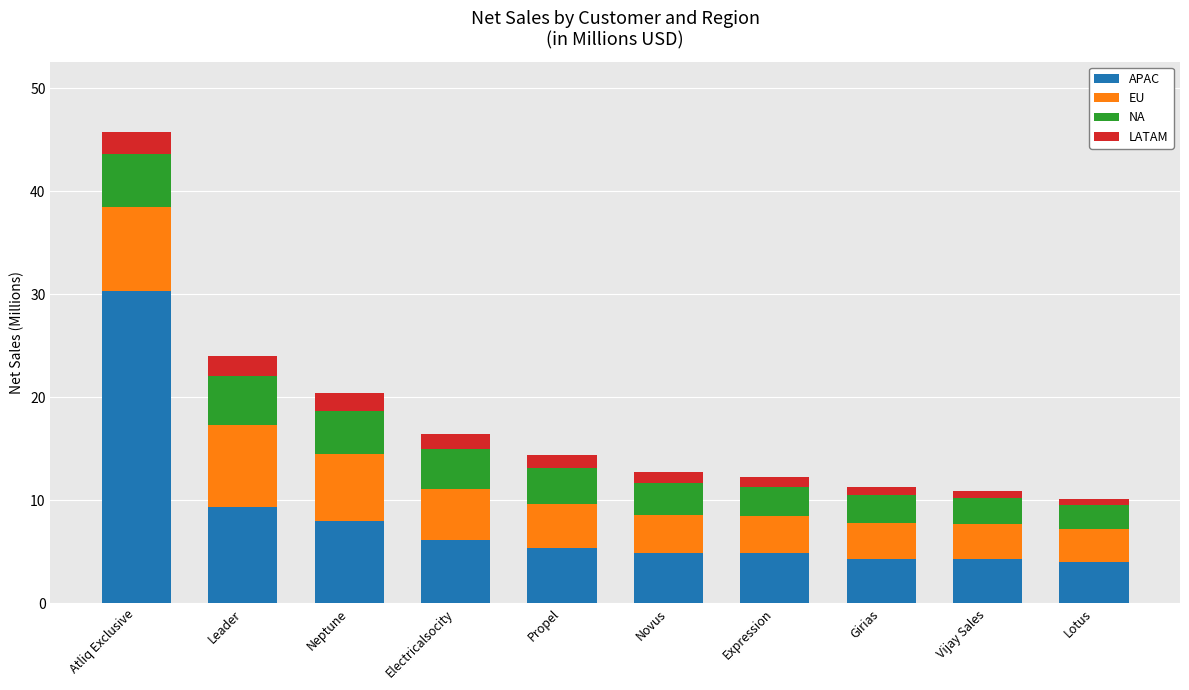

What is the difference between the second highest and minimum values in the APAC series?

5.3